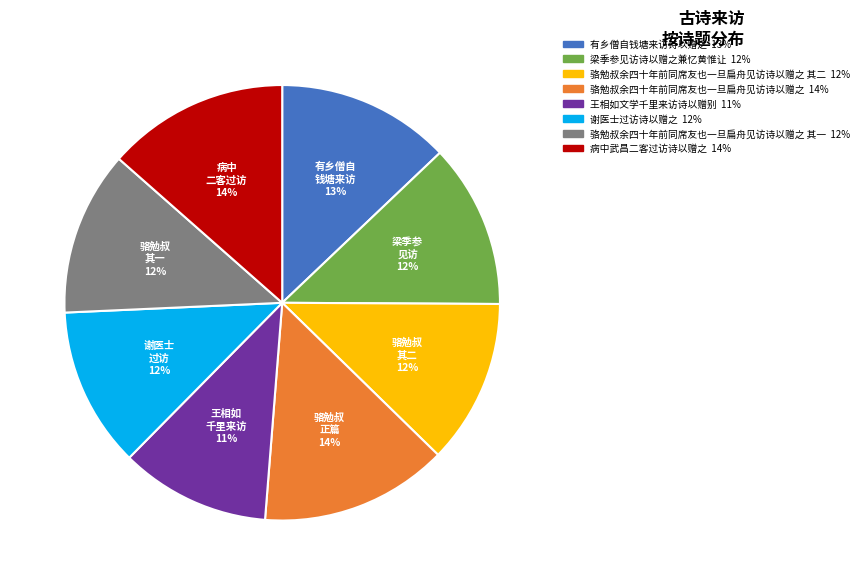

To the nearest percent, what is the average slice percentage?

12%